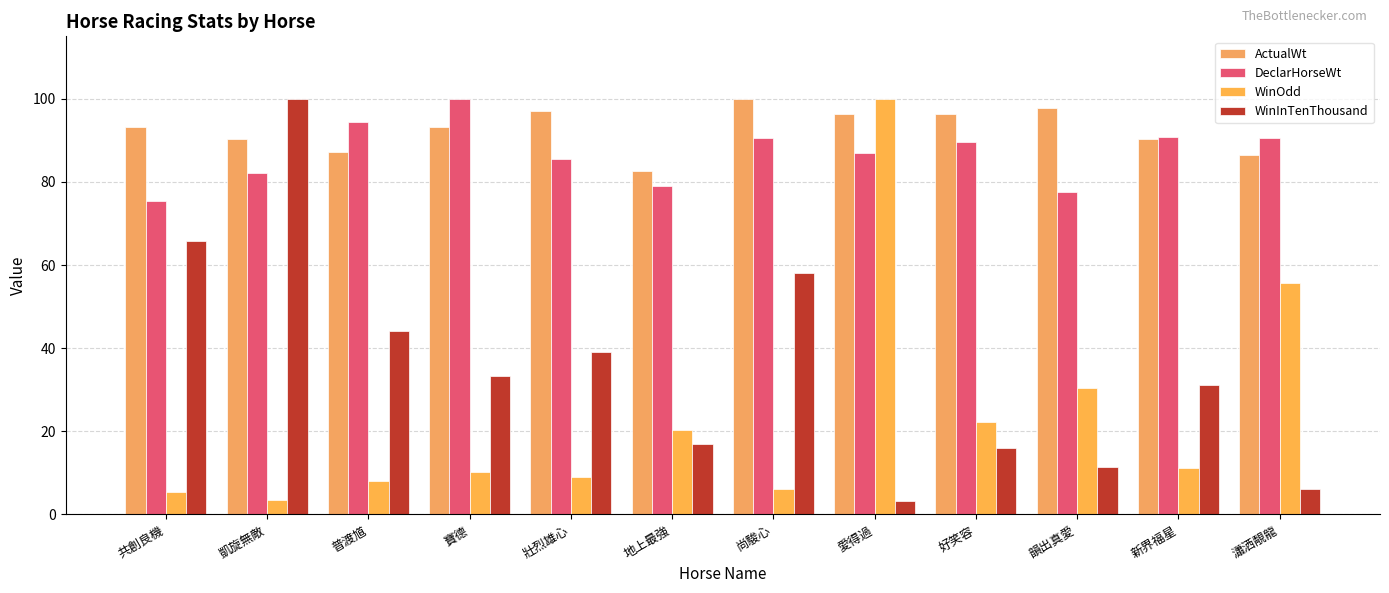

What is the sum of all WinOdd values?

281.5